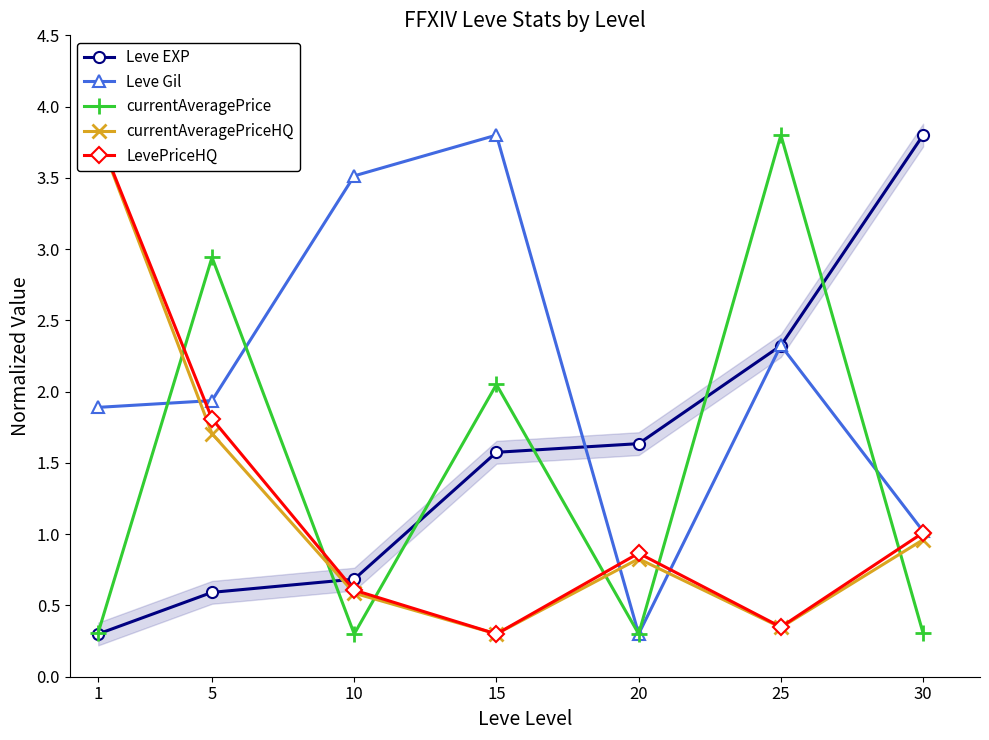

The value of Leve EXP at 30 is 1.8. True or false?

False